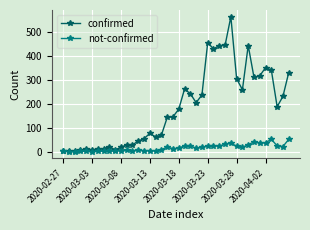

What is the greatest value displayed?

562